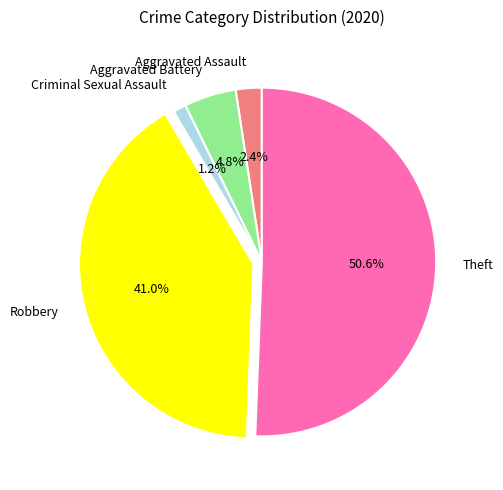

How many segments does this pie chart have?

5